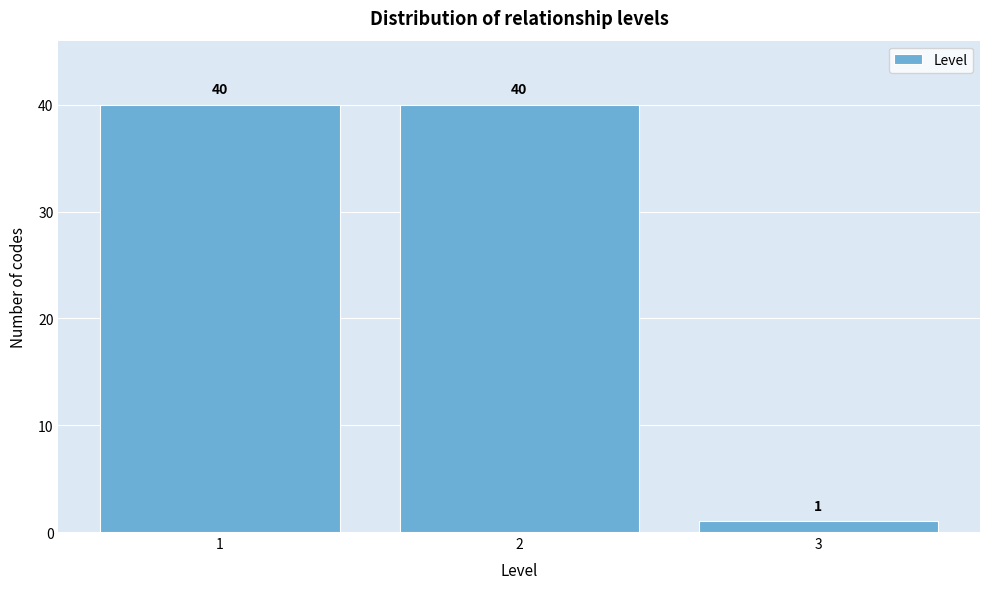

Reading right to left, what are all the values shown in this chart?

1	40	40